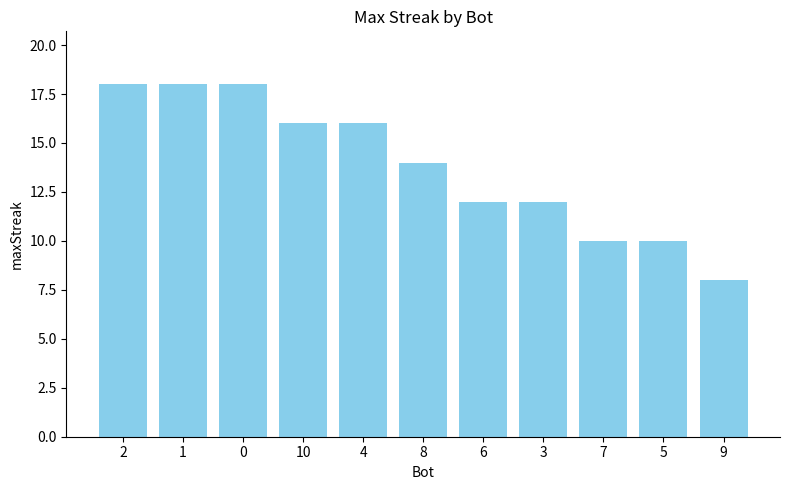

Read the value at 0.

18